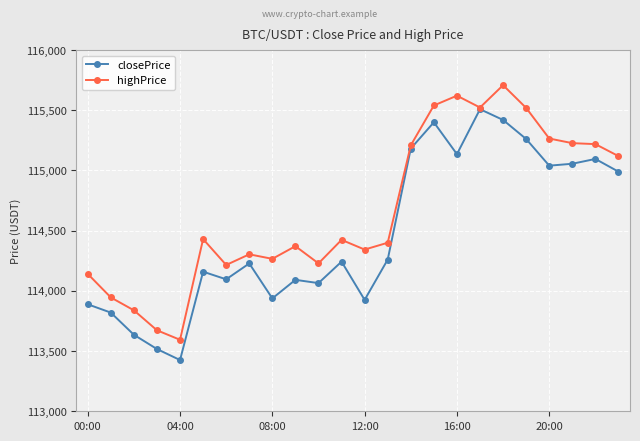

How many values in the closePrice series exceed 114242?

12